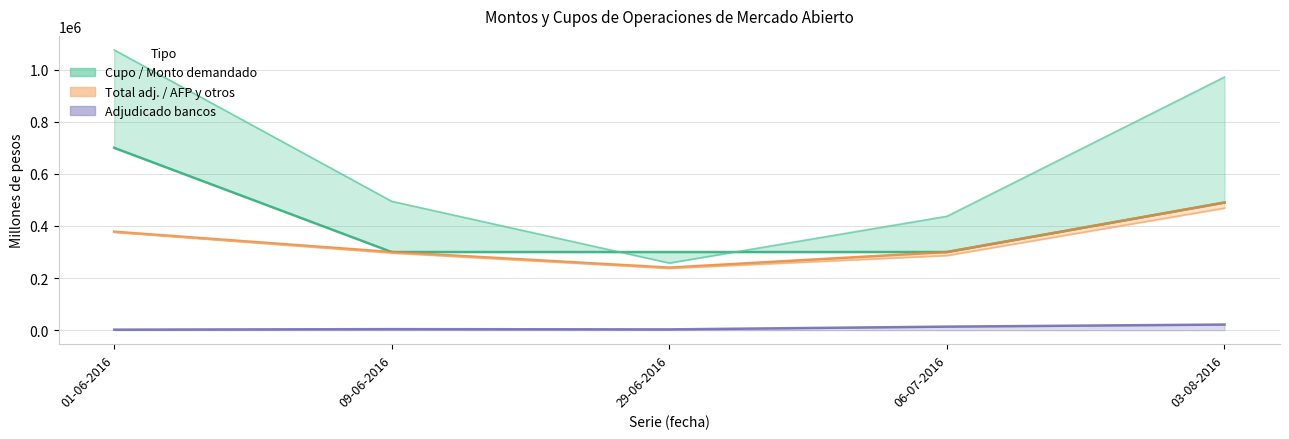

Where is Adjudicado AFP y otros nearest to the value 352800?

01-06-2016